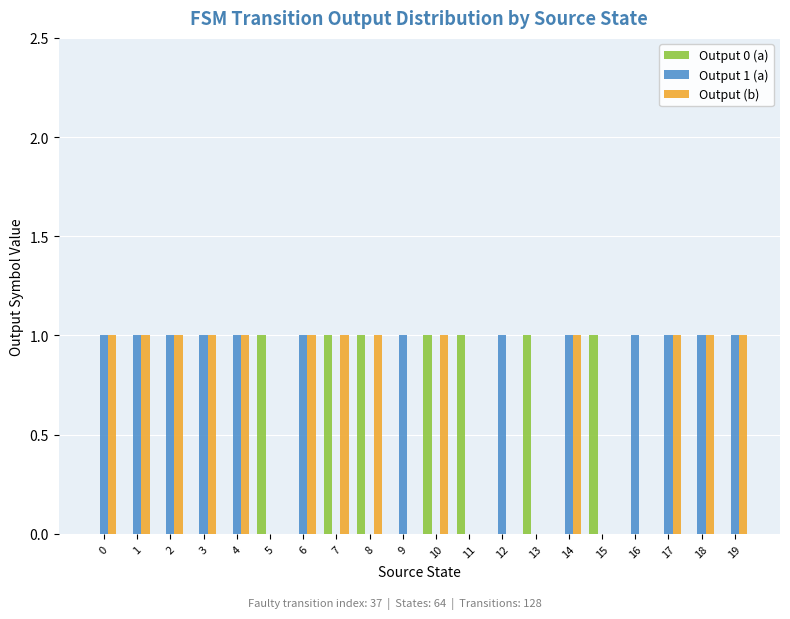

What is the sum of all Output 1 (a) values?

13